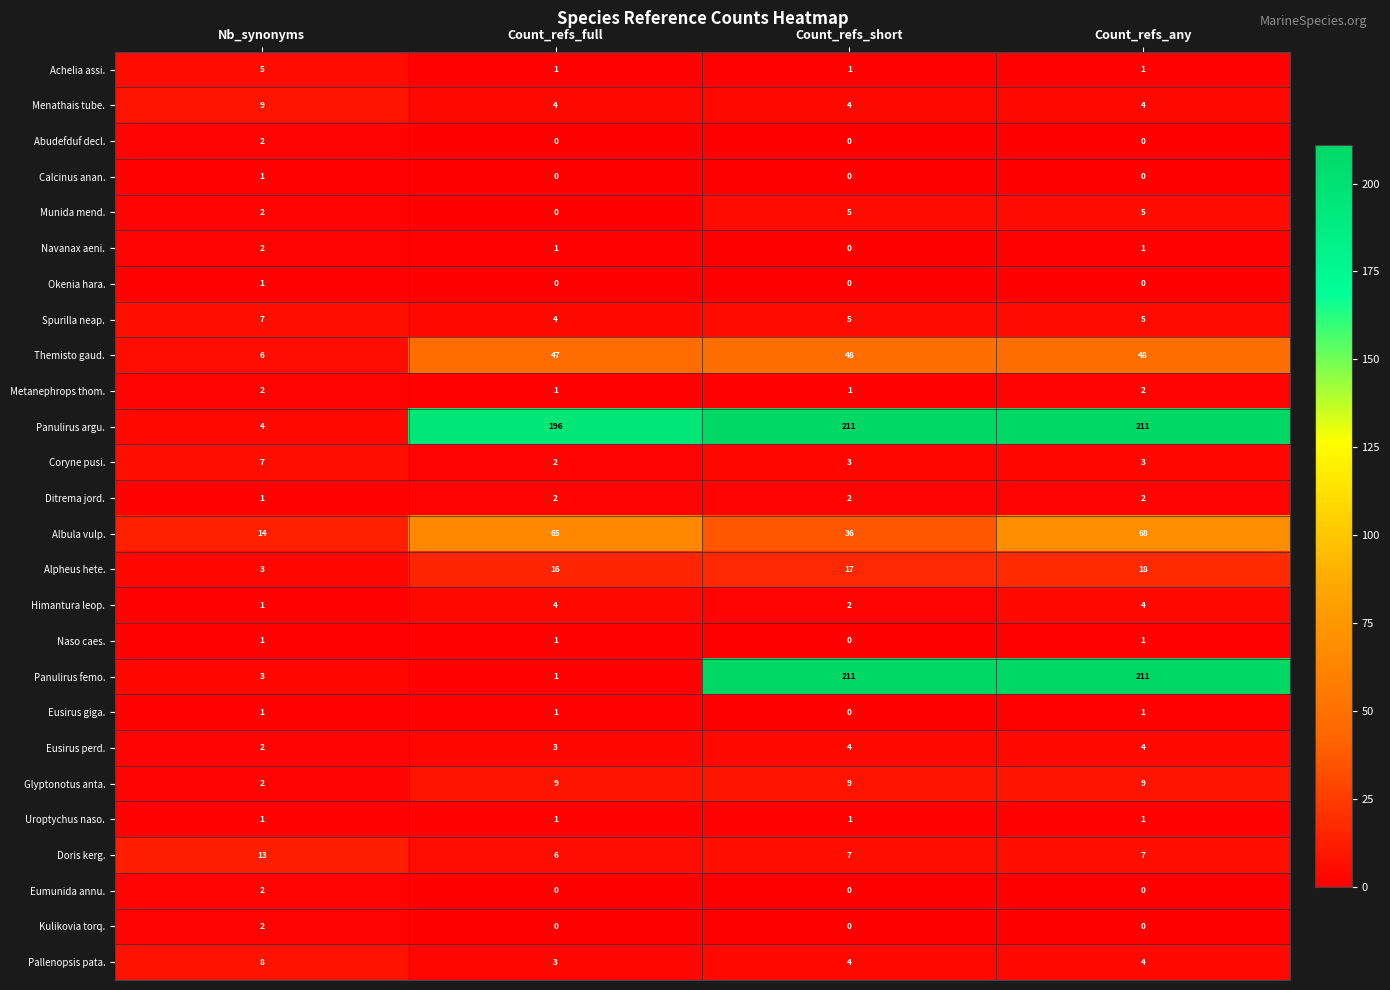

Count the Coryne pusi. values in the range 3 to 7.

3